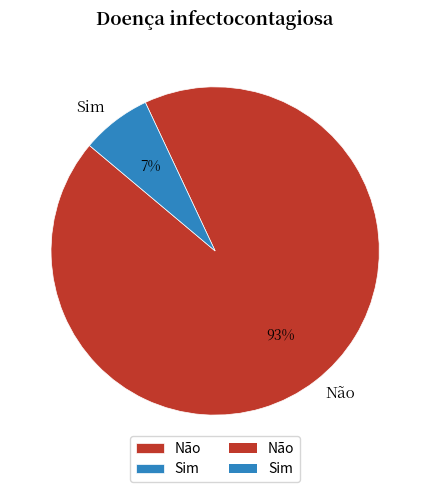

To the nearest percent, what is the combined percentage of Não and Sim?

100%